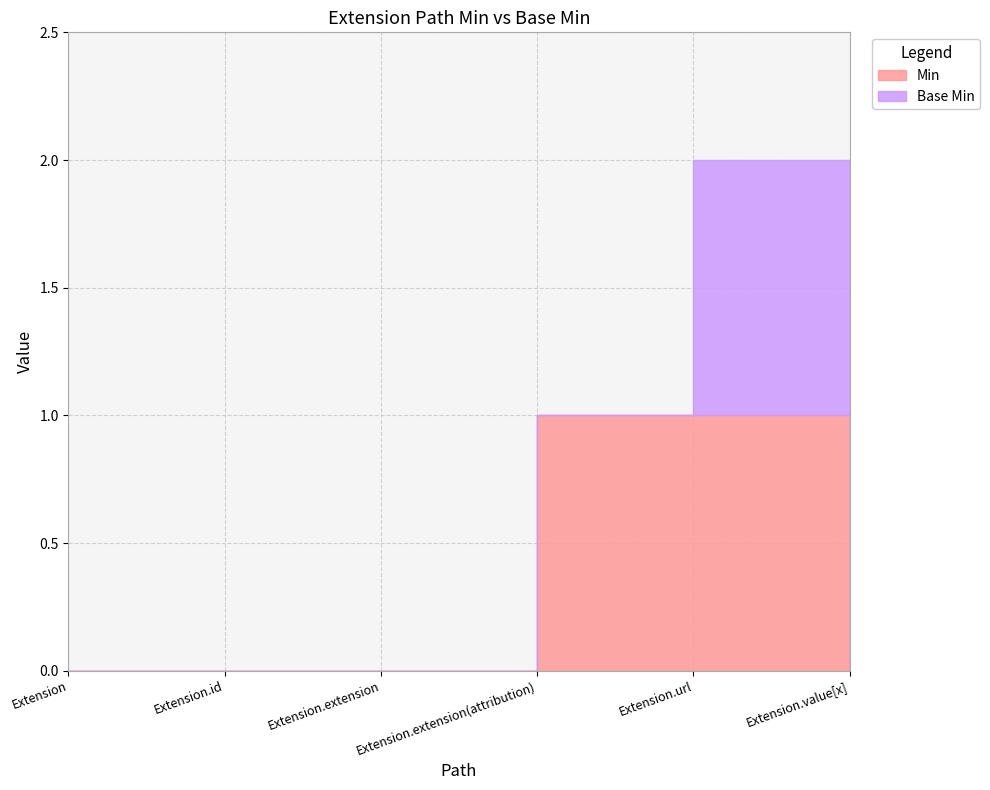

At which label does Base Min reach its minimum?

Extension